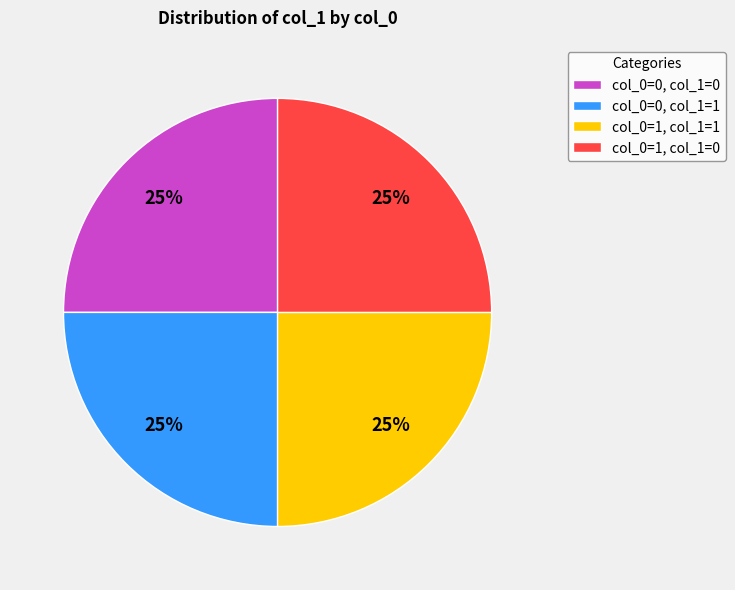

What is the ratio of the value at col_0=0, col_1=0 to the value at col_0=0, col_1=1?

1.0